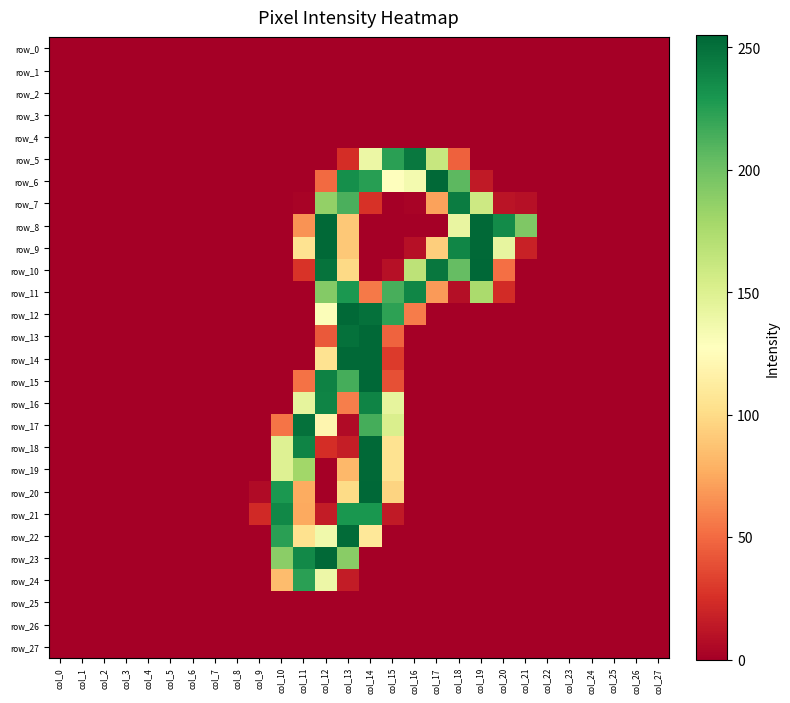

Rank the series at col_7 from lowest to highest value.

row_0, row_1, row_2, row_3, row_4, row_5, row_6, row_7, row_8, row_9, row_10, row_11, row_12, row_13, row_14, row_15, row_16, row_17, row_18, row_19, row_20, row_21, row_22, row_23, row_24, row_25, row_26, row_27